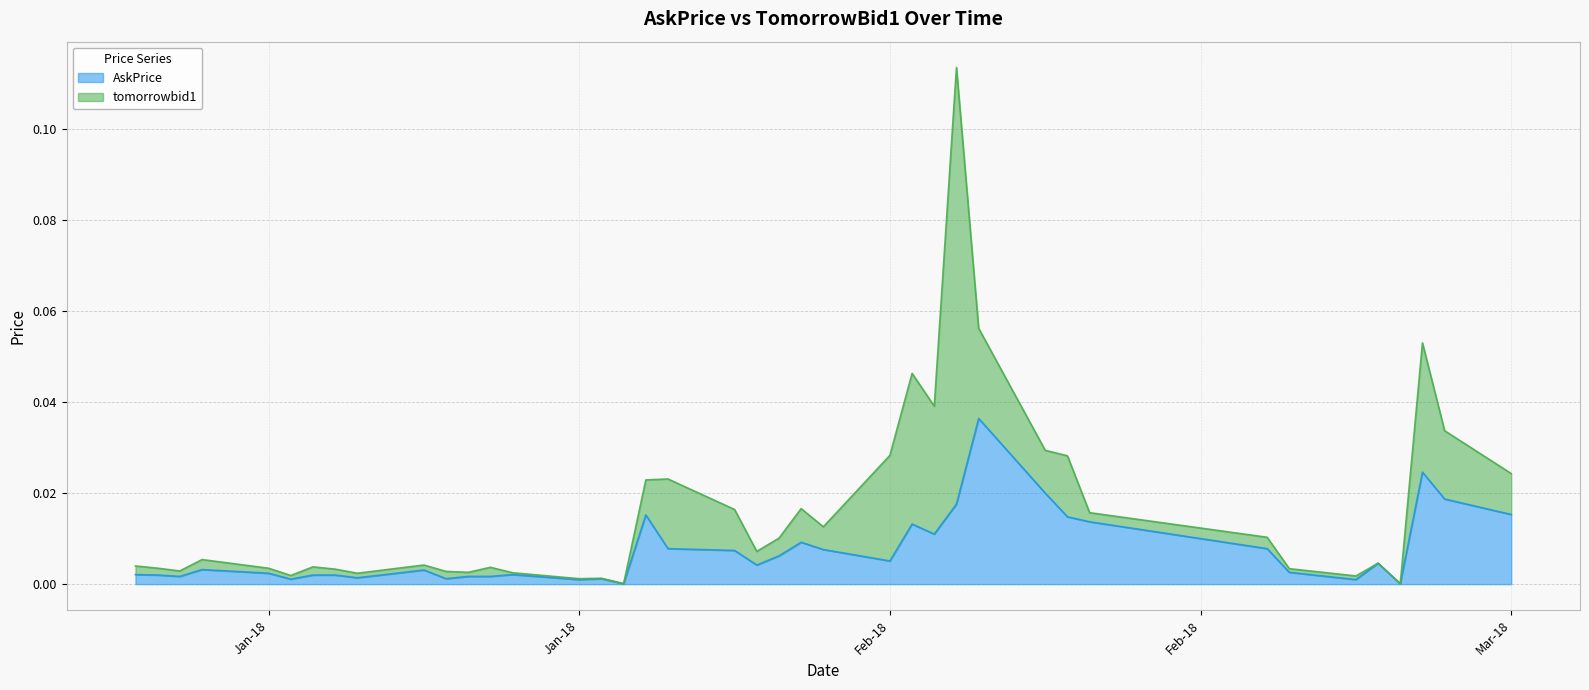

What are all the series names shown in the legend?

AskPrice, tomorrowbid1